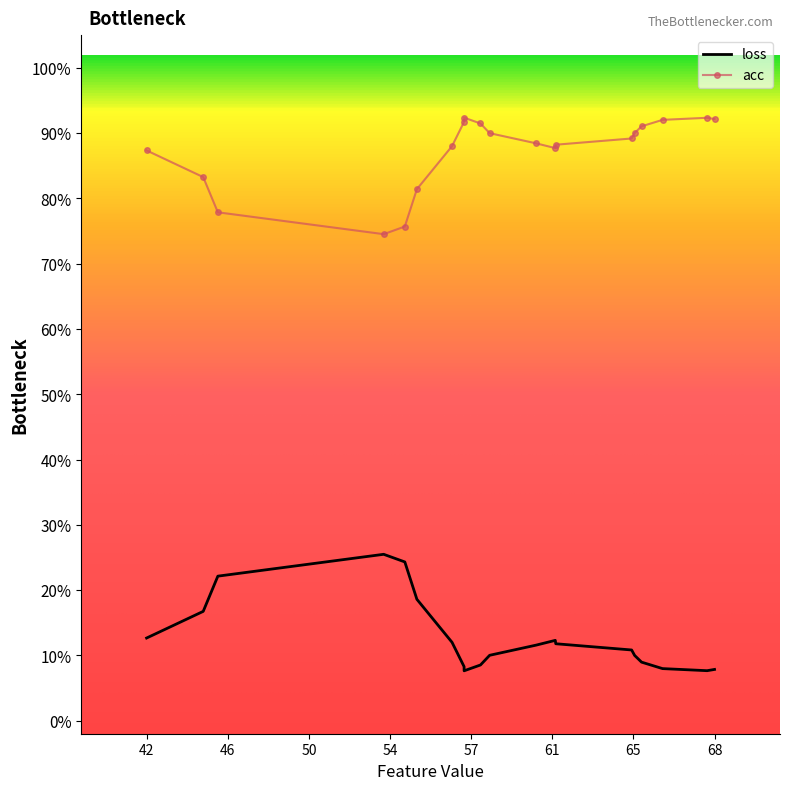

What are all the series names shown in the legend?

loss, acc